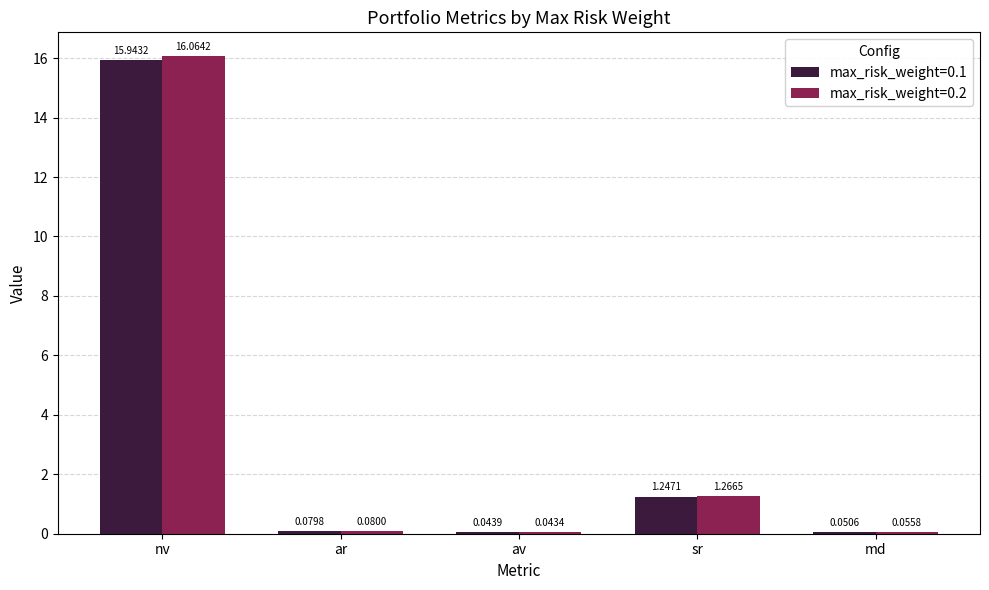

What is the sum of all max_risk_weight=0.2 values?

17.5